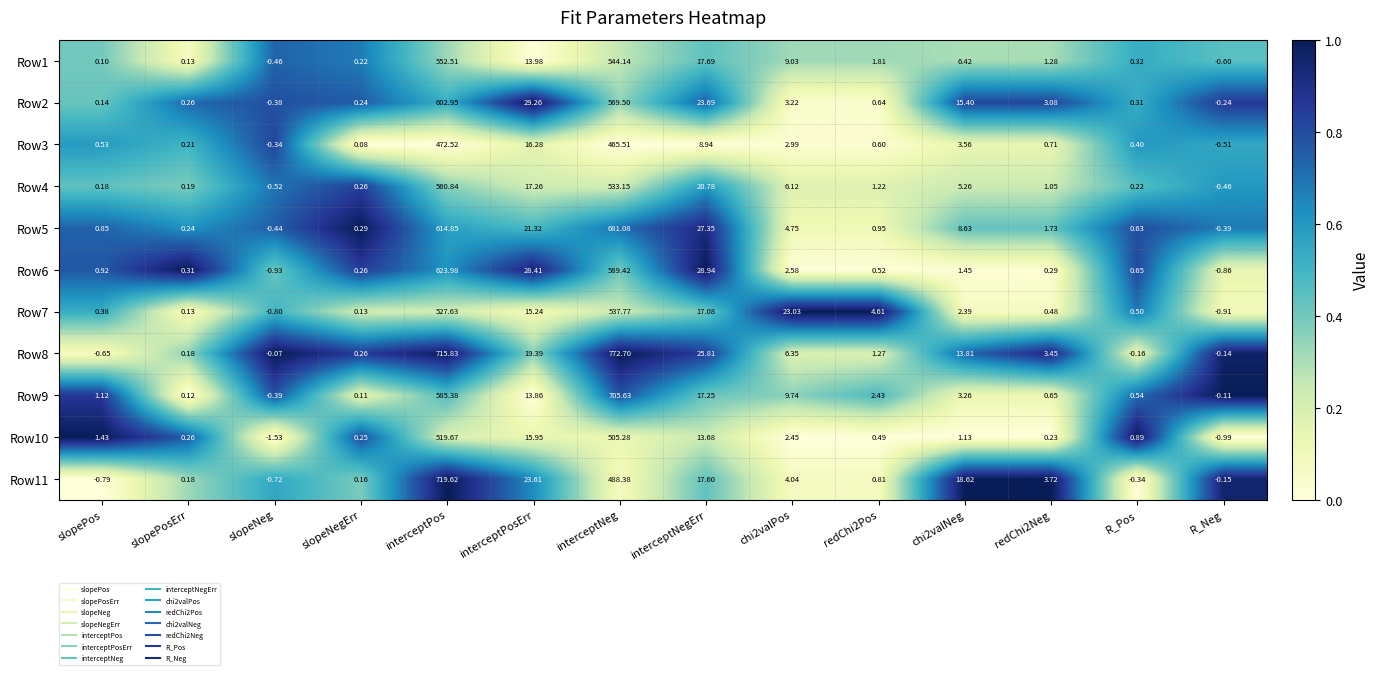

At which category is the sum across all series the highest?

interceptPos